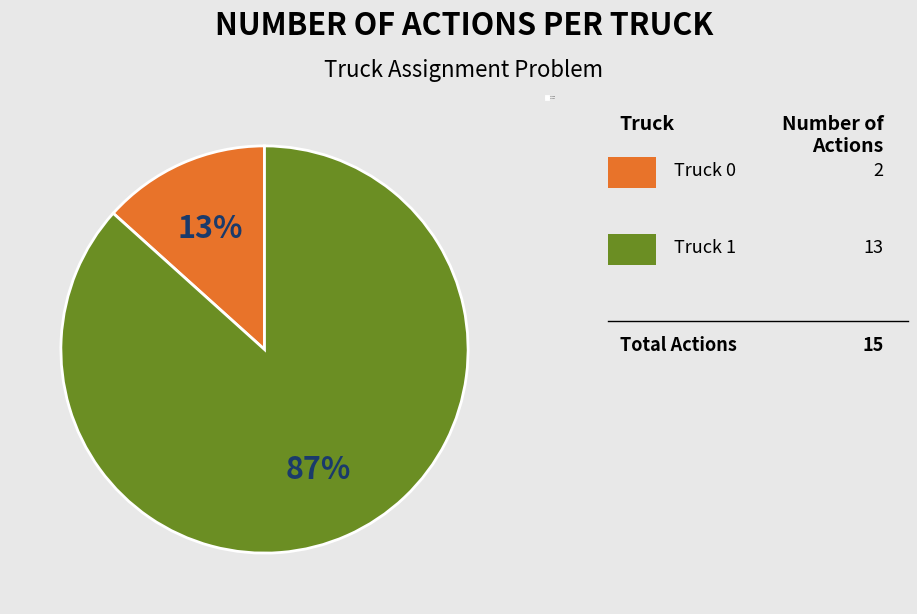

Do Truck 0 and Truck 1 together represent more than half of the pie?

Yes